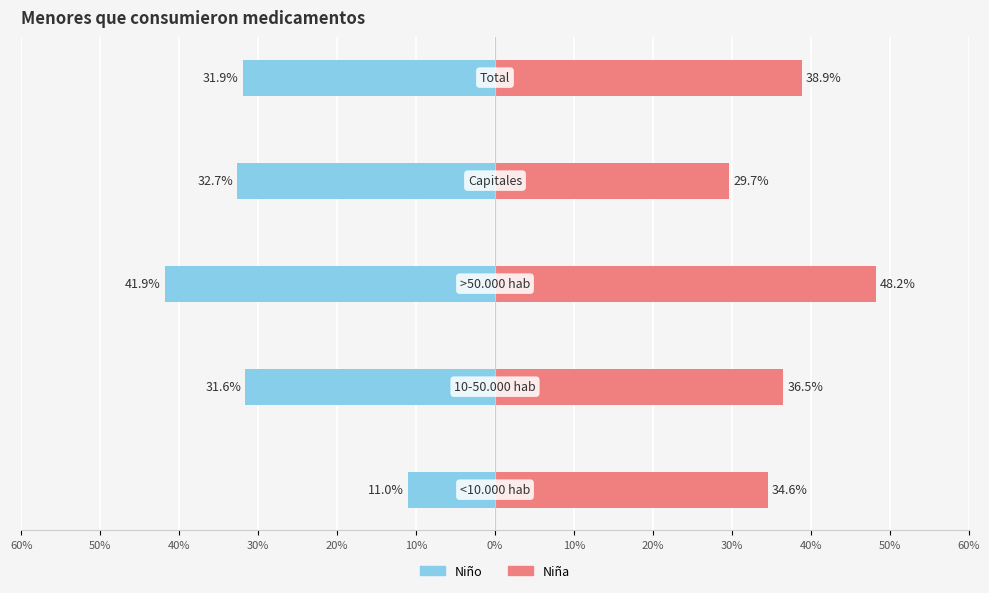

What are all the series names shown in the legend?

Niño, Niña